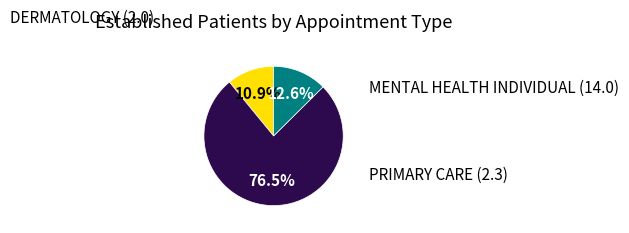

Is there any slice that represents more than half of the pie?

Yes